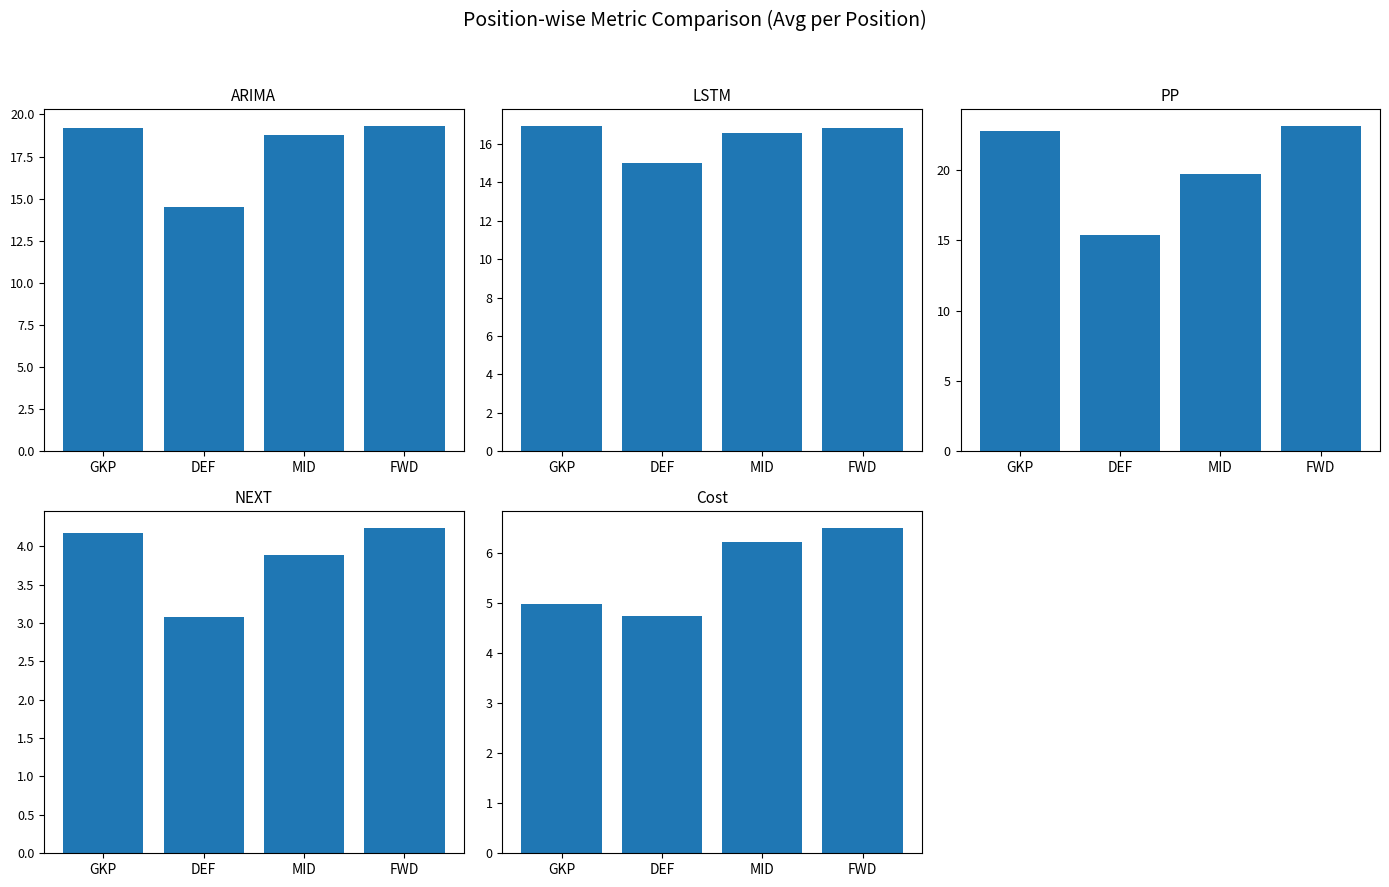

What is the sum of the PP values at DEF and MID?

35.1